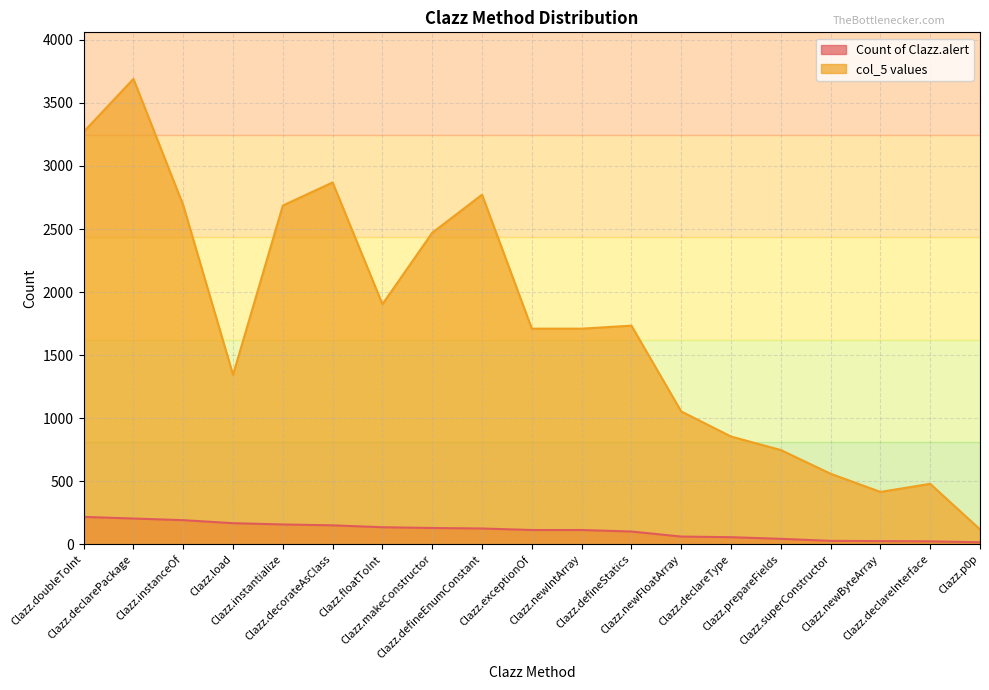

What is the label of the 15th point from the left?

Clazz.prepareFields